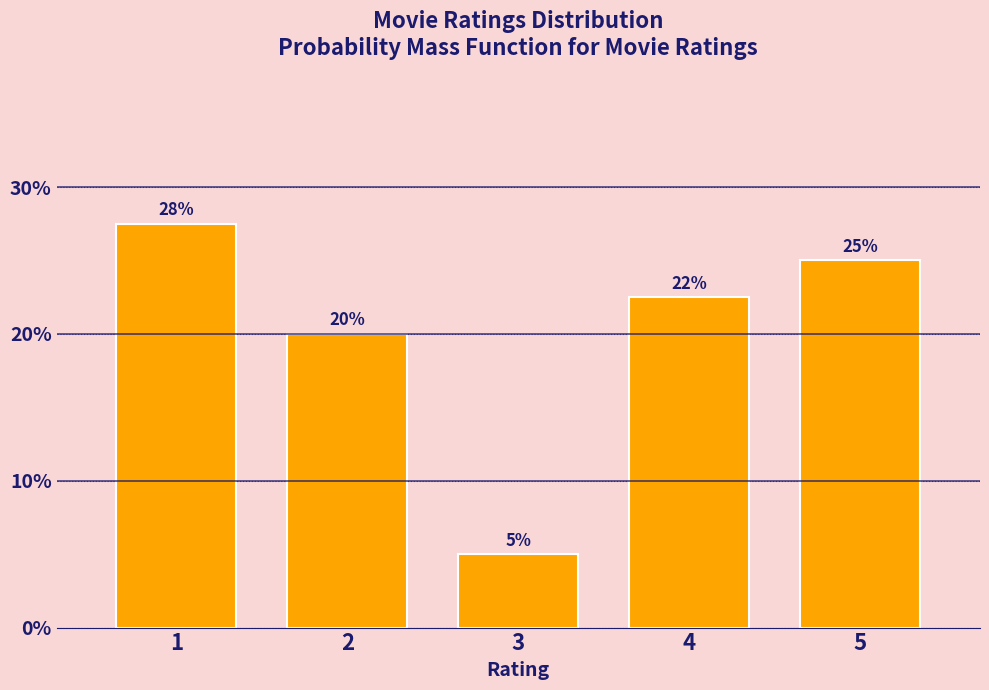

The value at 5 is 25.0. True or false?

True